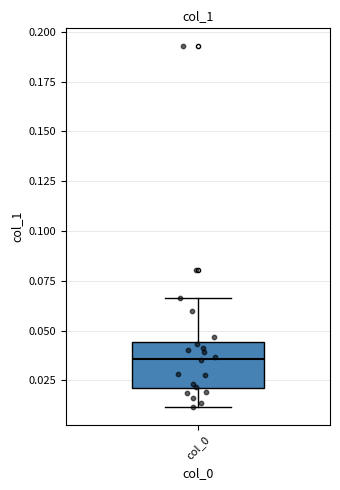

Transcribe this box plot: give where the median line is, the range the box spans, and where the two whiskers end, as read against the y-axis. The values are not printed on the chart, so give them approximately, as read against the axis.

median 0.035, box 0.020 to 0.045, whiskers 0.010 to 0.065